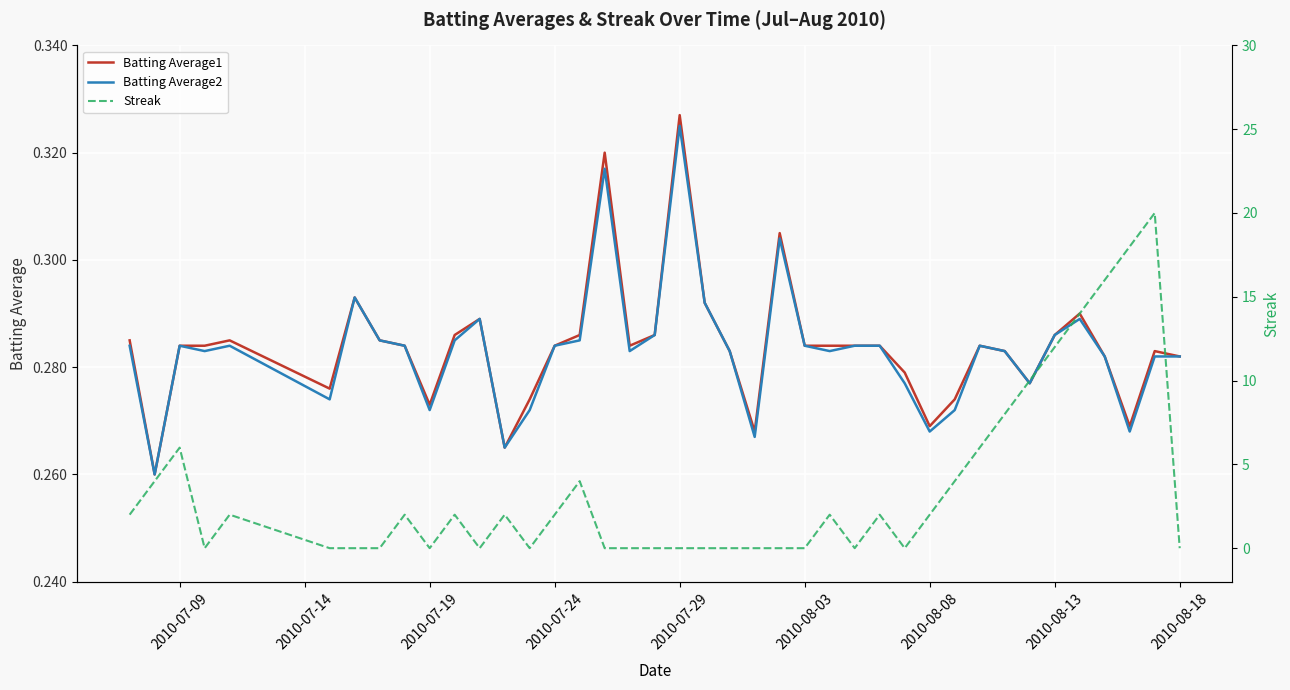

True or false: Batting Average1 and Streak intersect in this chart.

True